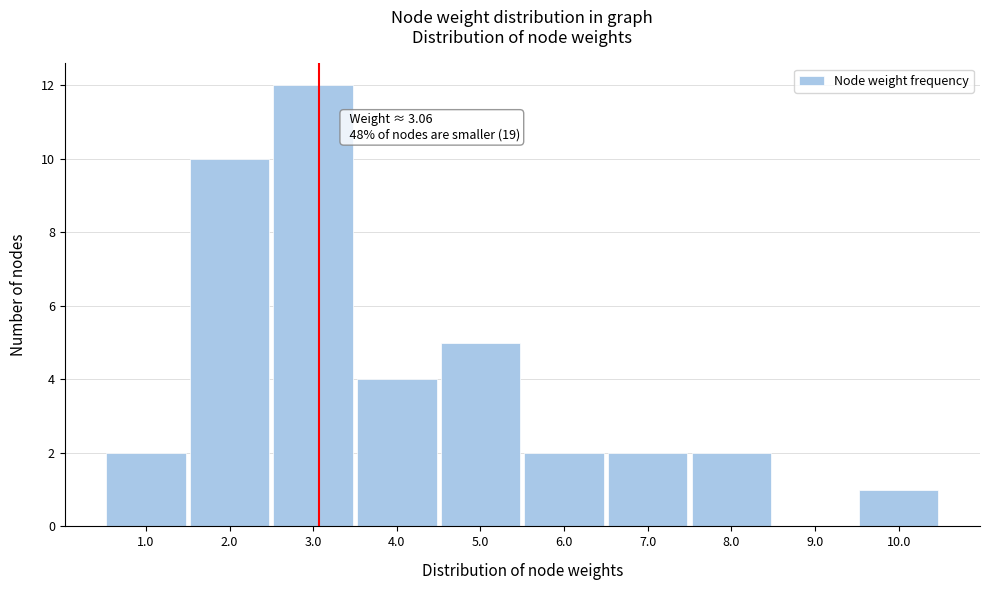

Over which range of the x-axis is the bar tallest?

2.5 to 3.5